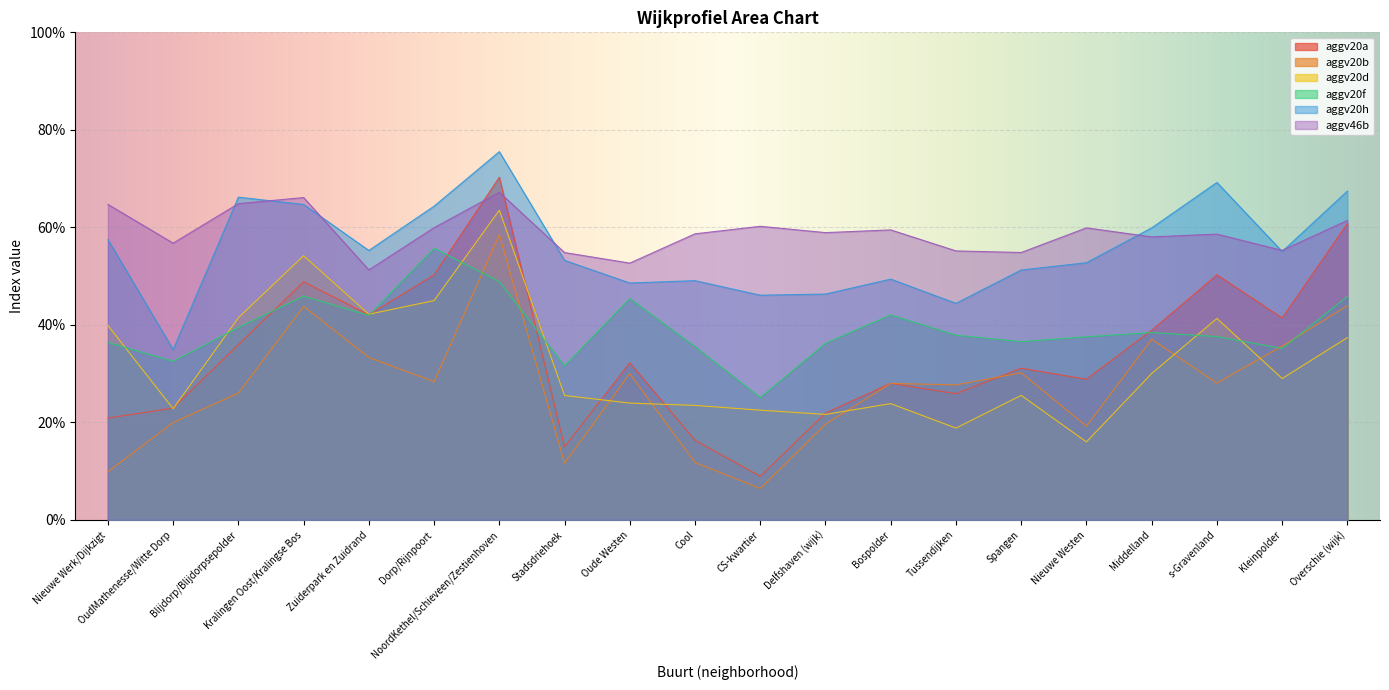

List the series in order of their peak value, lowest first.

aggv20f, aggv20b, aggv20d, aggv46b, aggv20a, aggv20h